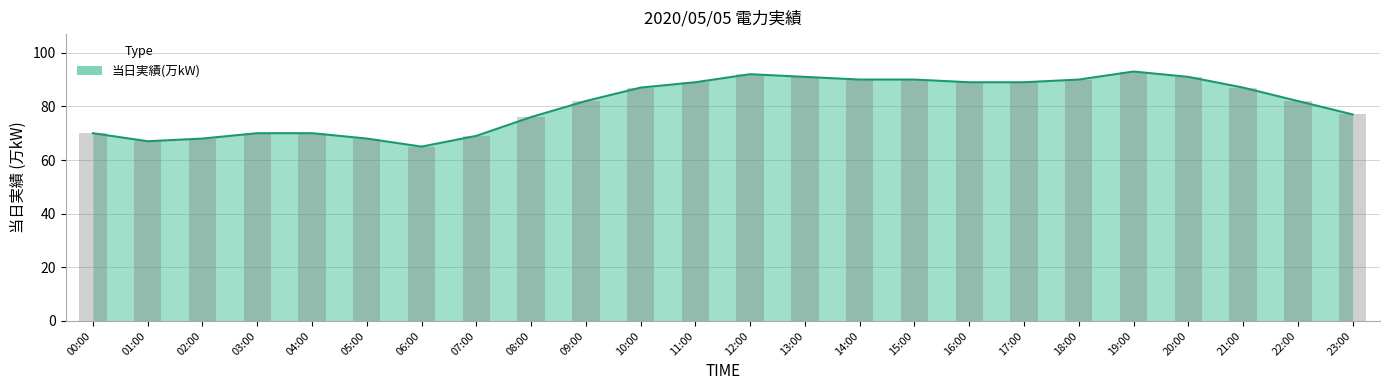

The chart shows a value of 90 at 15:00. True or false?

True